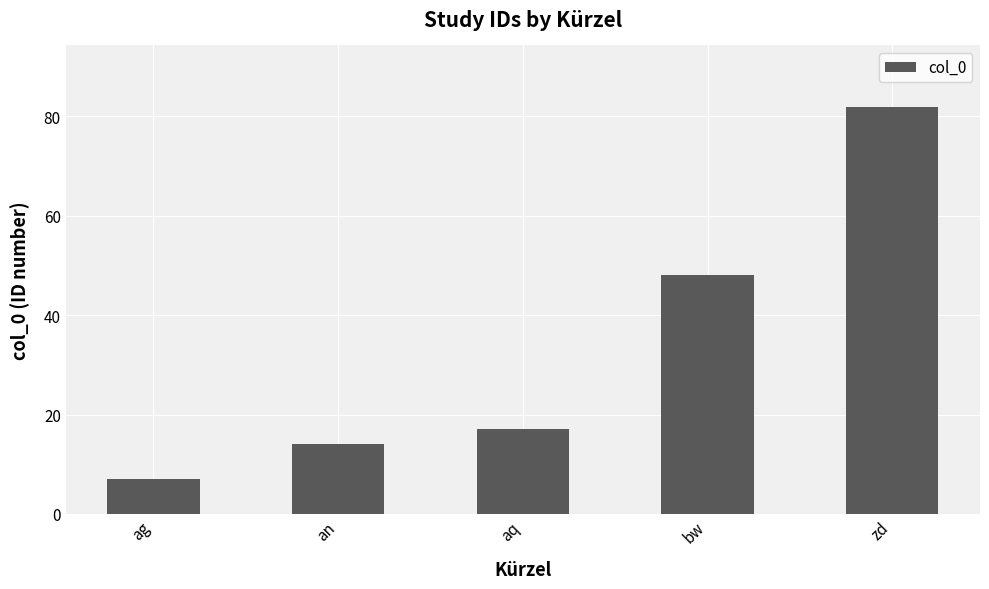

Reading right to left, extract all data points from this chart.

82	48	17	14	7